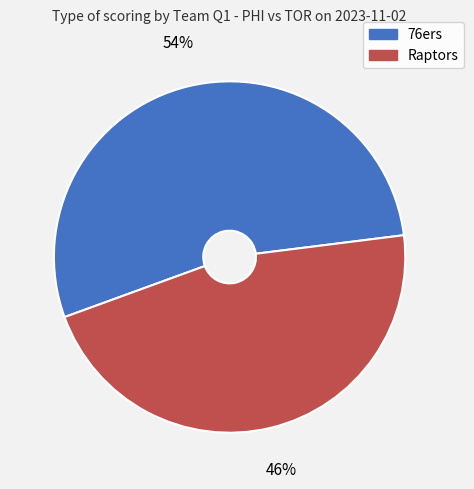

What is the ratio of the value at 76ers to the value at Raptors?

1.2